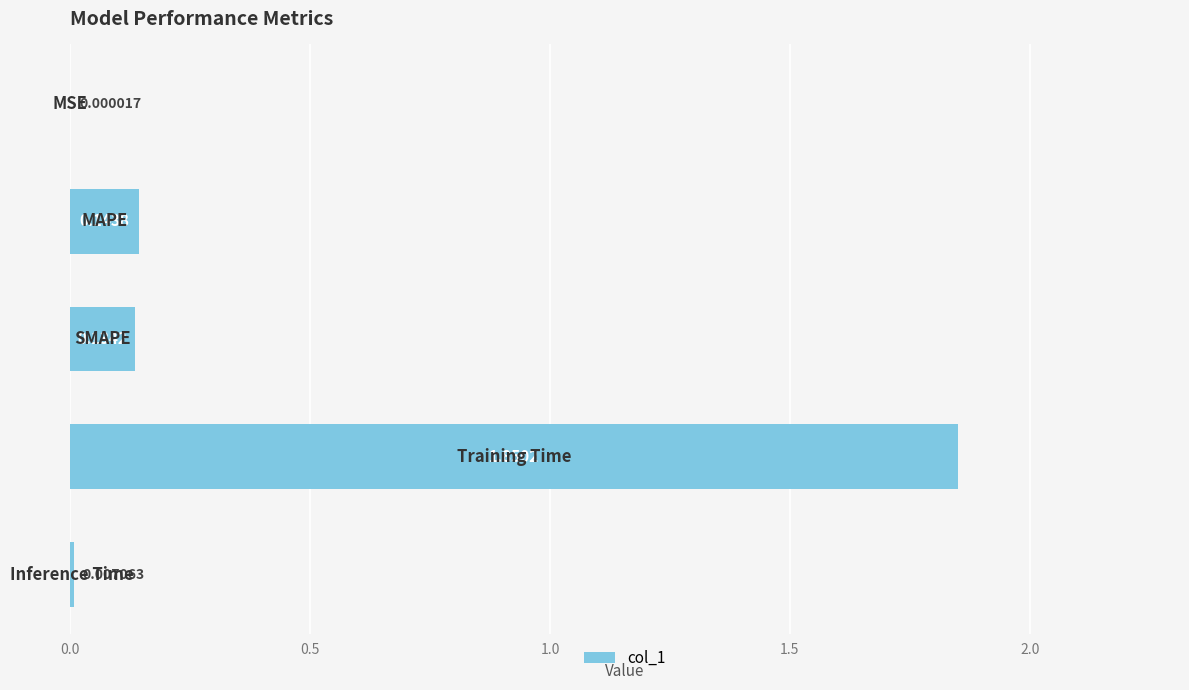

What is the sum of all values?

2.1